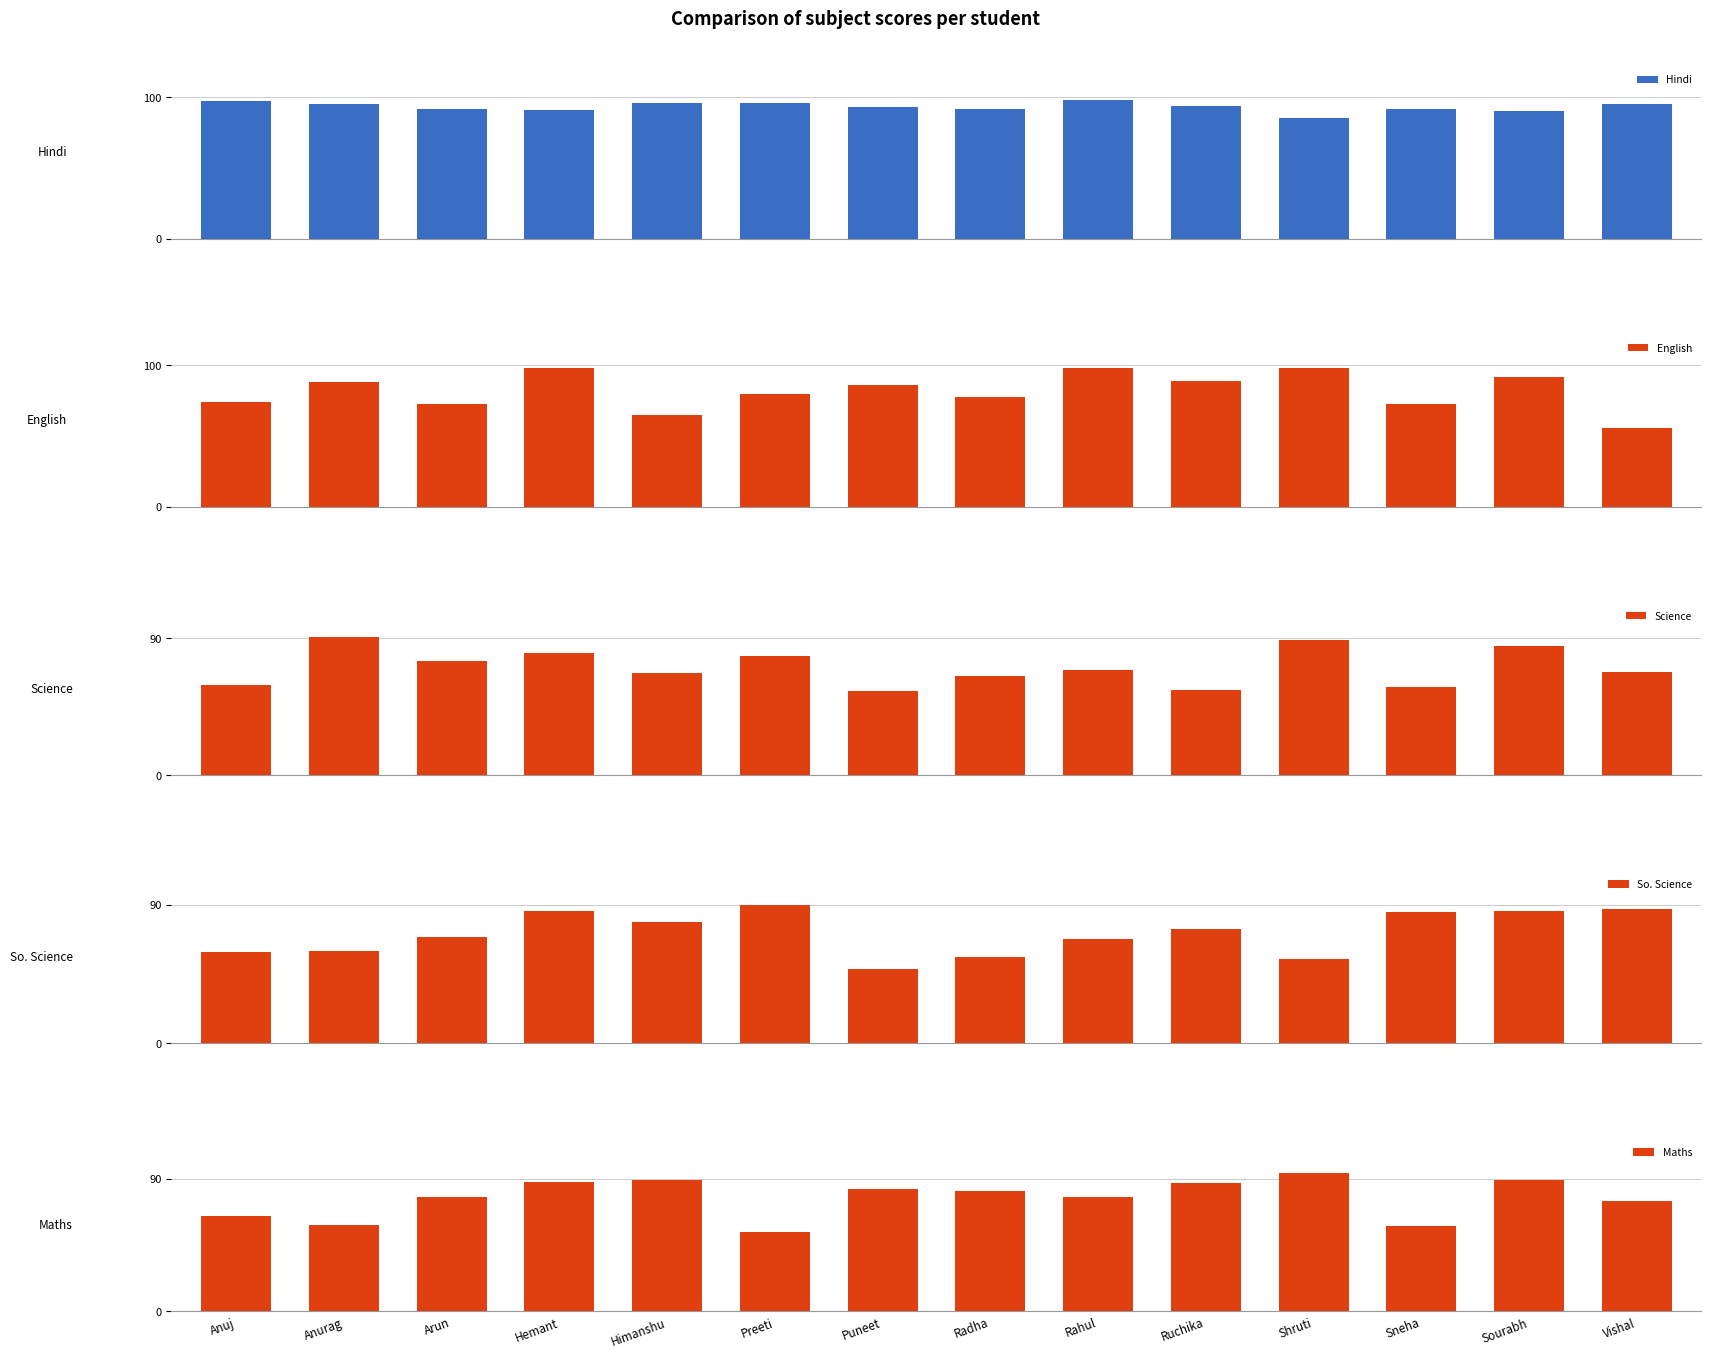

At Puneet, list the series in order from largest to smallest.

Hindi, English, Maths, Science, So. Science